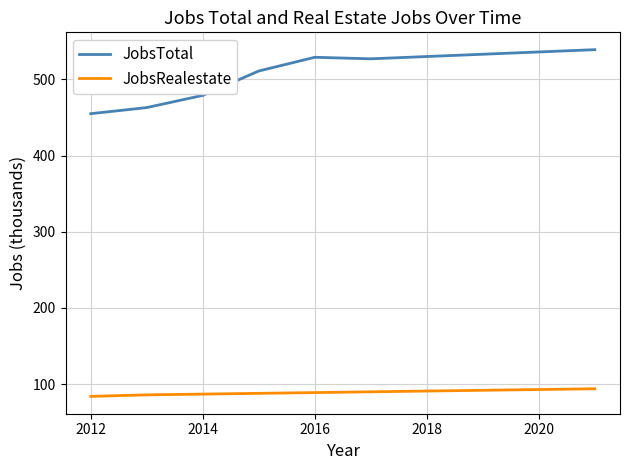

Does the chart display data point markers on the line(s)?

No